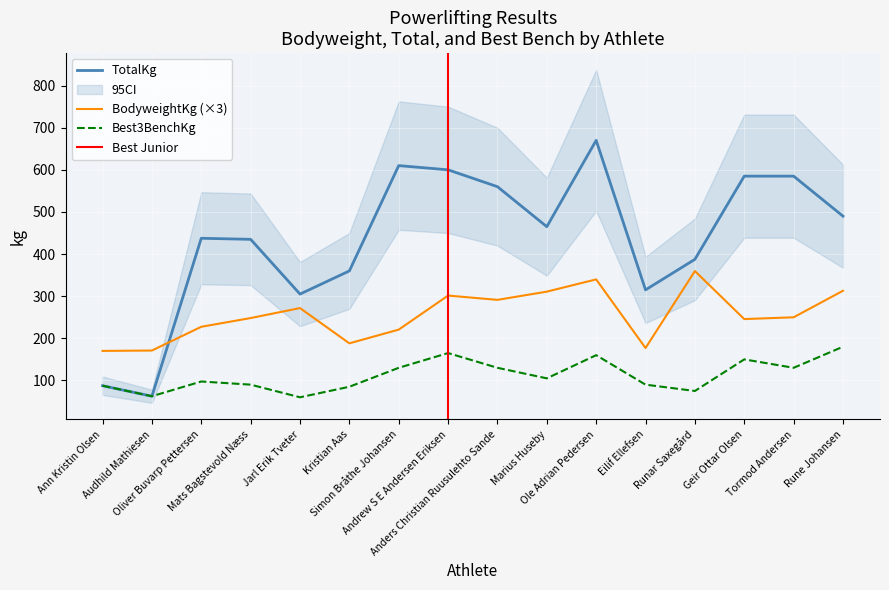

The BodyweightKg series shows 238.3 at Ann Kristin Olsen. True or false?

False